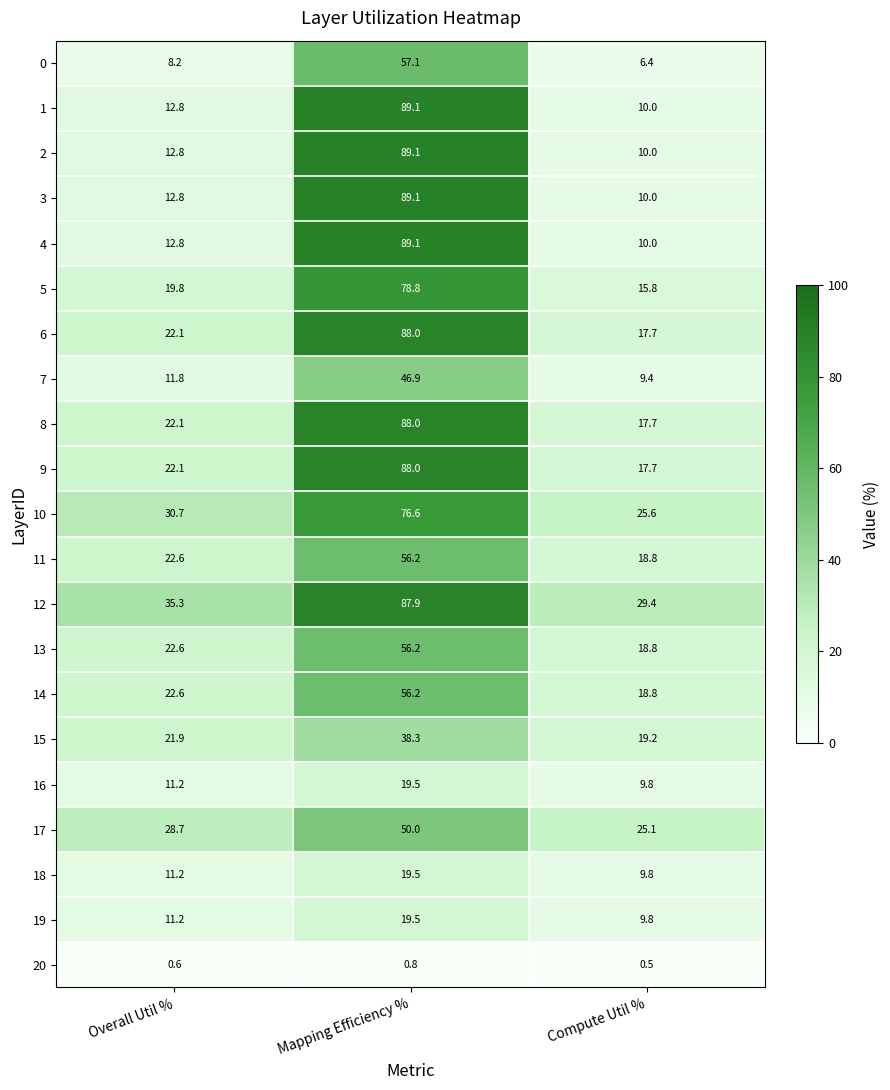

What is the spread (max minus min) of values at Overall Util %?

34.7